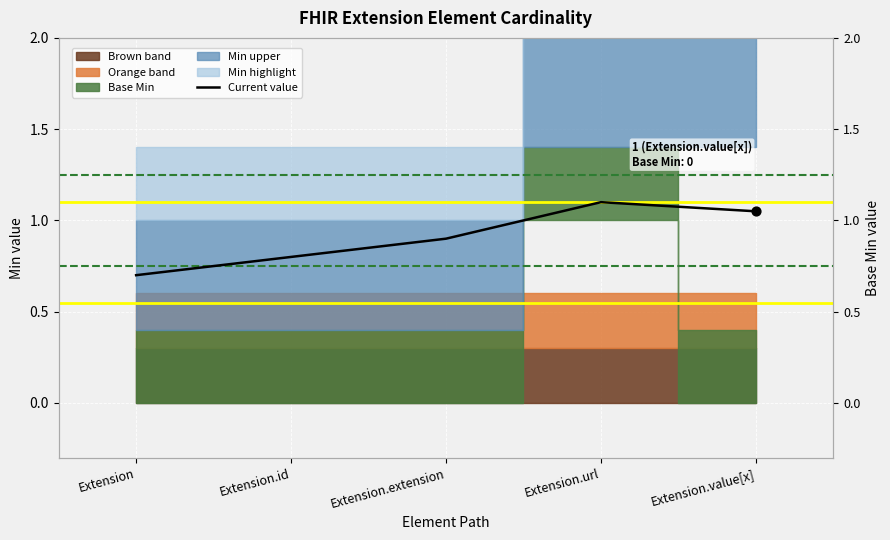

What is the change in value from Extension to Extension.id?

+0.1